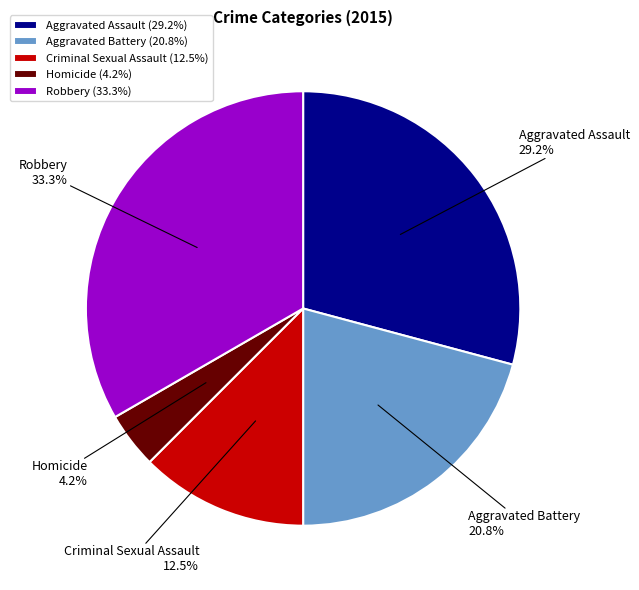

Approximately how many times larger is the value at Aggravated Assault compared to Robbery?

0.9